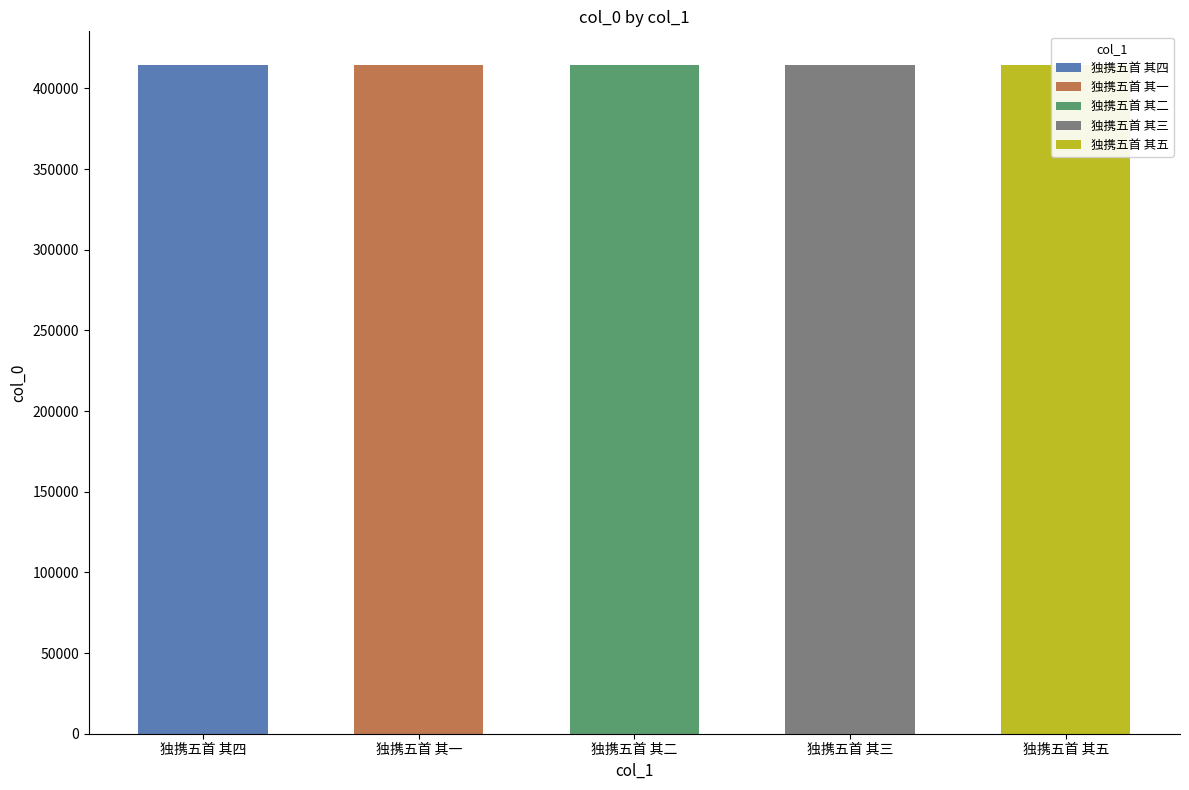

Reading left to right, list all the values displayed in this chart.

独携五首 其四=414696	独携五首 其一=414693	独携五首 其二=414694	独携五首 其三=414695	独携五首 其五=414697